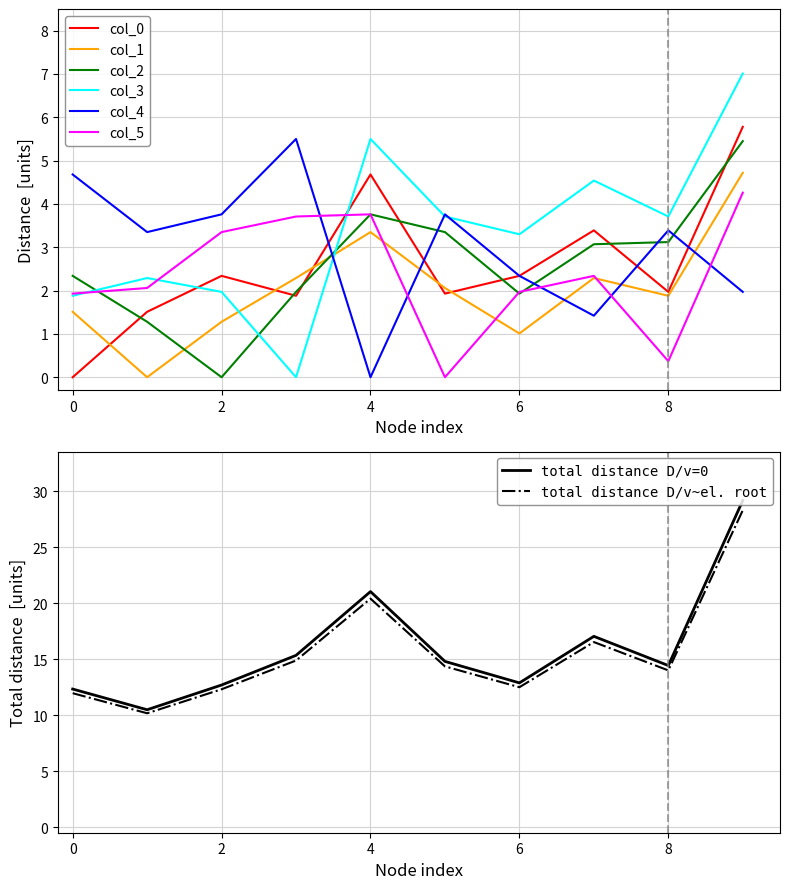

What is the value of the col_0 point at the 4th from the left?

1.9